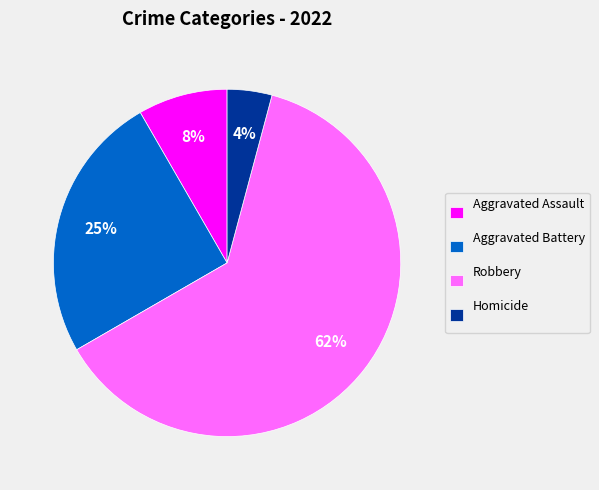

Do Aggravated Battery and Robbery together represent more than half of the pie?

Yes